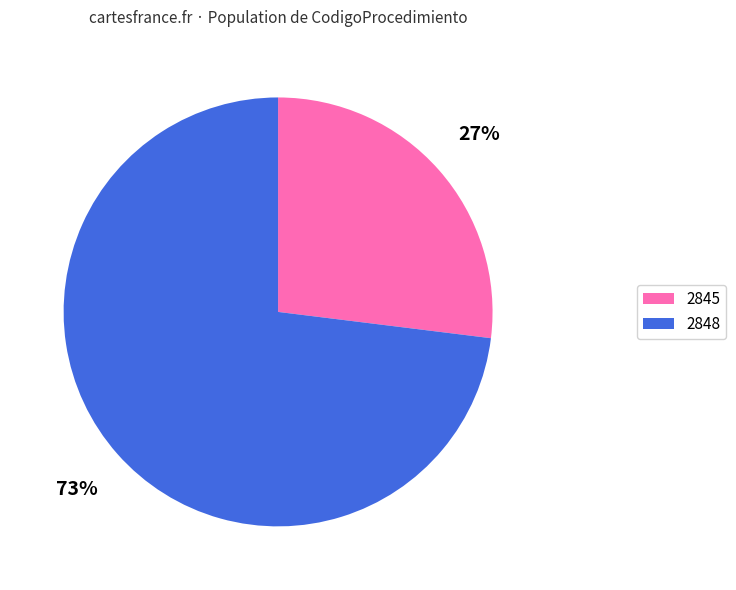

Rank the categories by value from lowest to highest.

2845, 2848